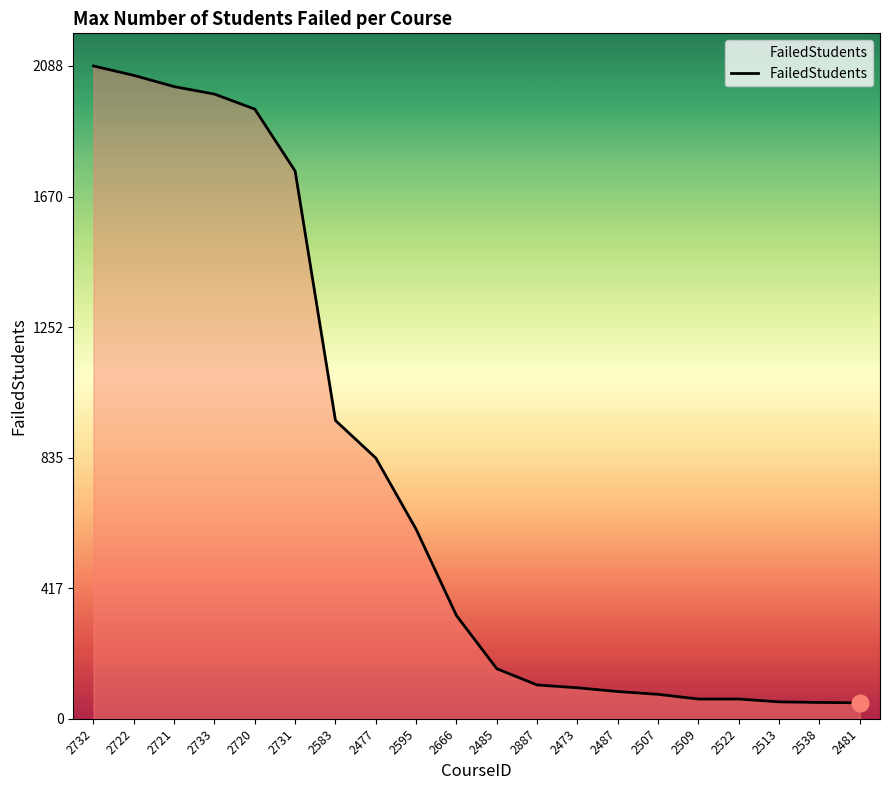

Is it true that the value at 2732 is 2949?

False